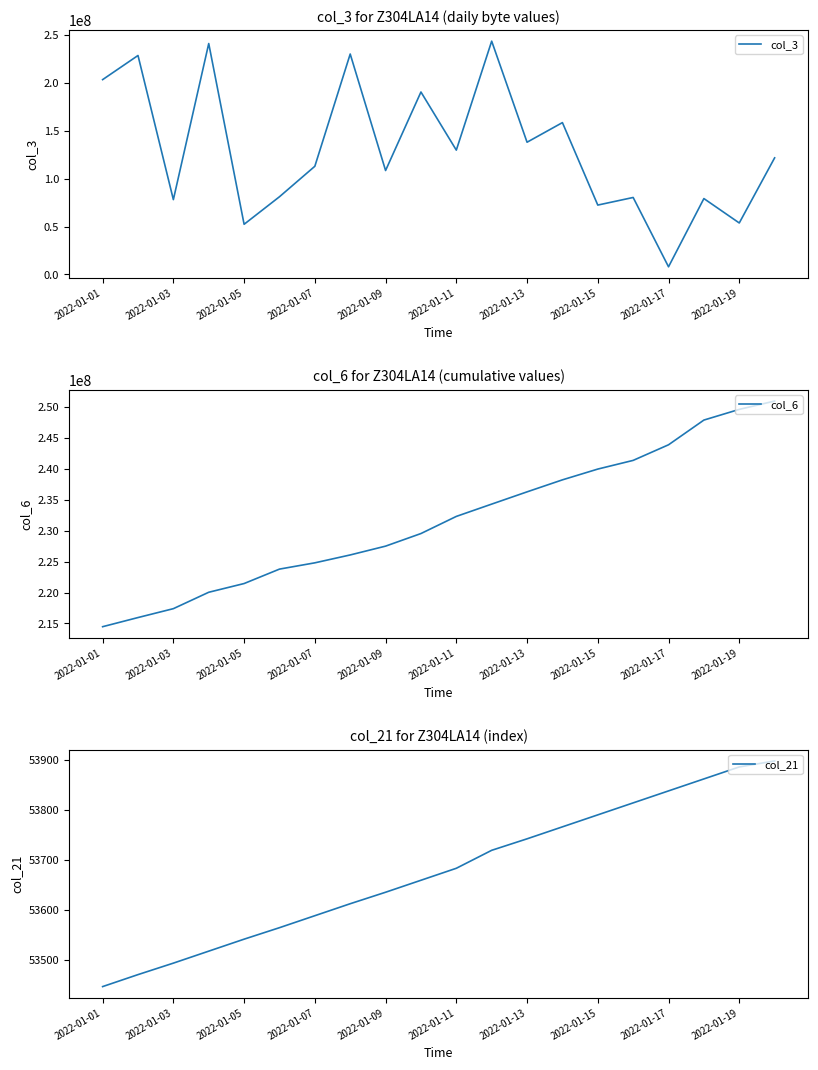

At how many categories does at least one series exceed 78410499?

20